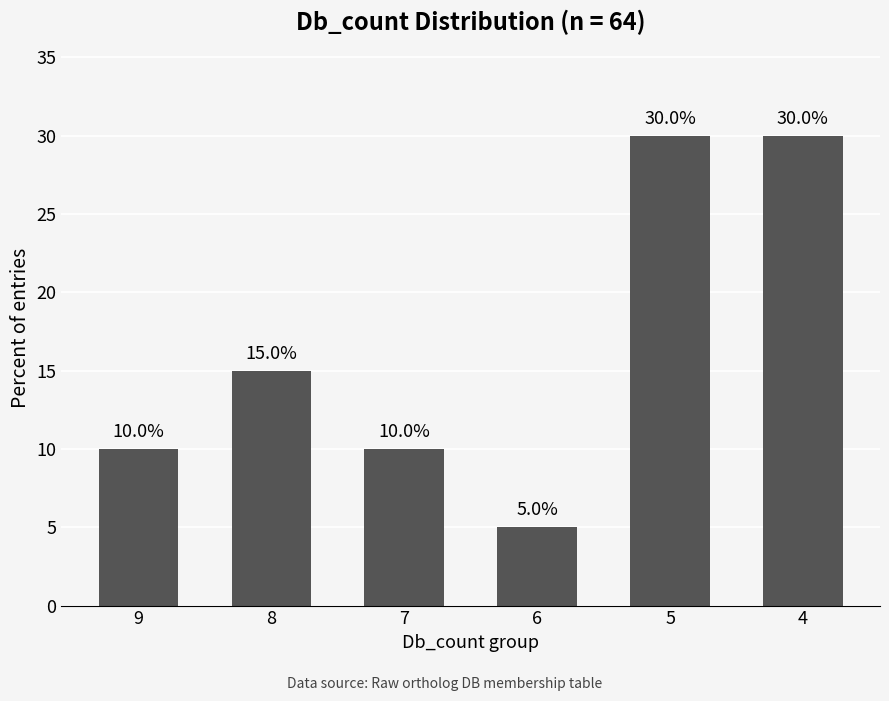

Which label corresponds to the smallest value in the chart?

6